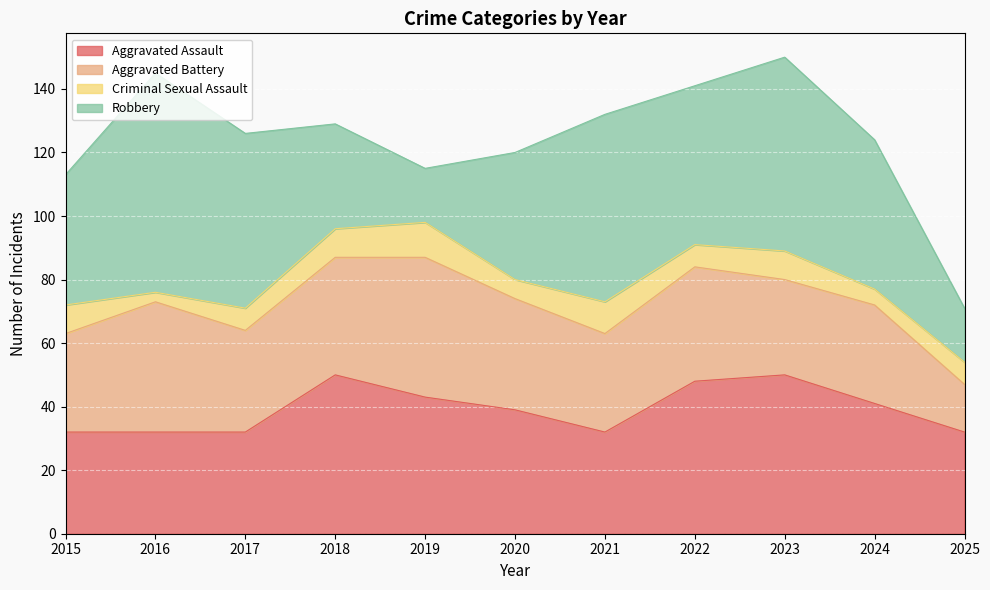

What value does the Criminal Sexual Assault series have at 2024?

5